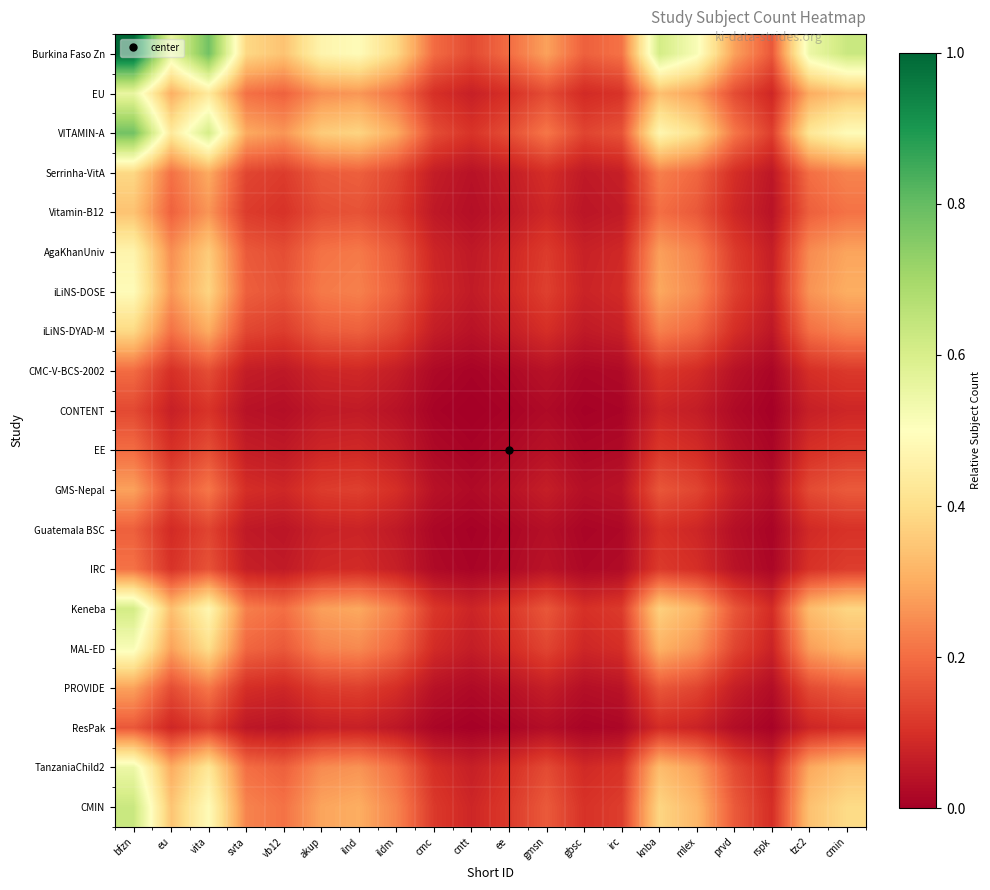

List the series in order of their peak value, highest first.

Burkina Faso Zn, VITAMIN-A, CMIN, Keneba, EU, TanzaniaChild2, MAL-ED, iLiNS-DOSE, AgaKhanUniv, iLiNS-DYAD-M, Serrinha-VitA, Vitamin-B12, PROVIDE, GMS-Nepal, IRC, EE, CMC-V-BCS-2002, Guatemala BSC, ResPak, CONTENT